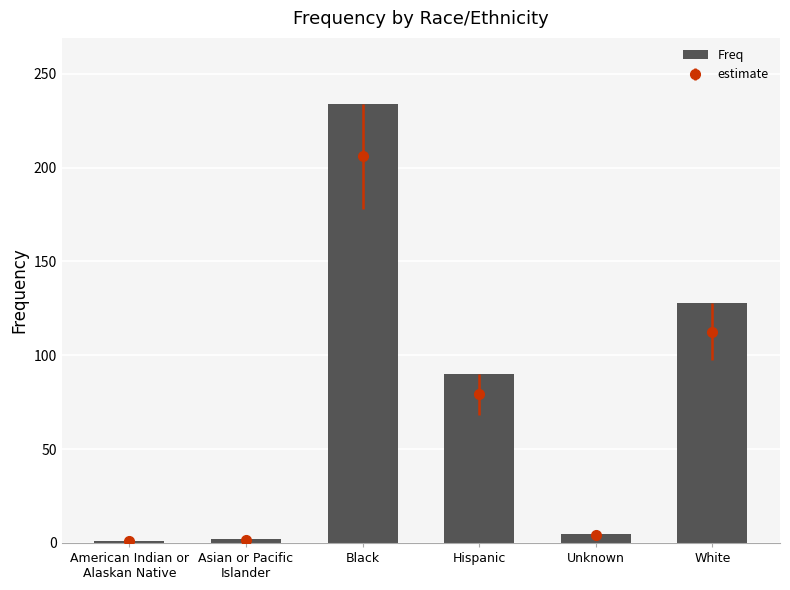

The chart shows a value of 180 at White. True or false?

False